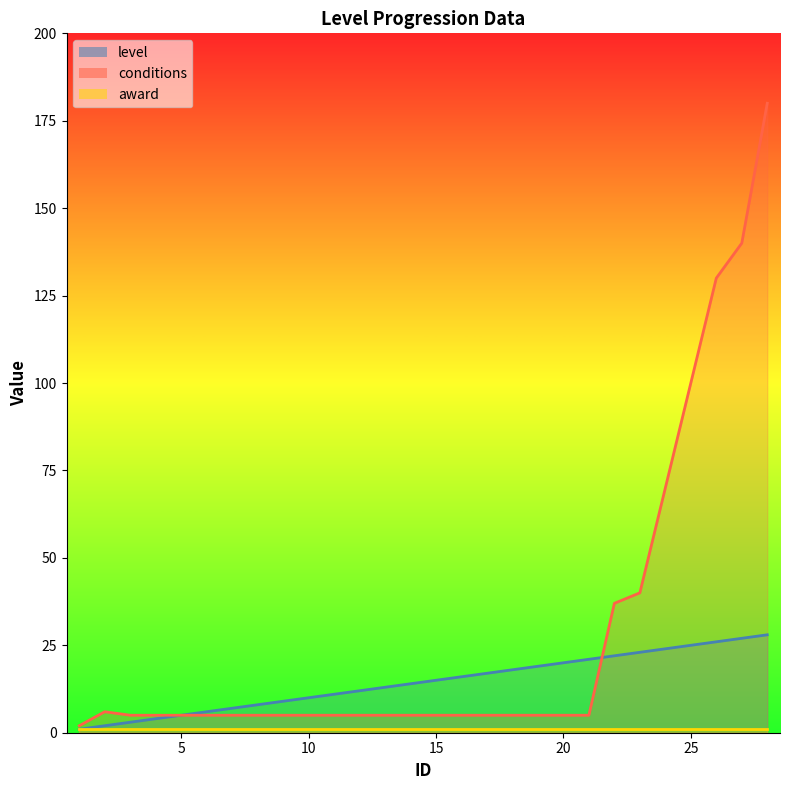

How many interior local peaks does the conditions series have?

1